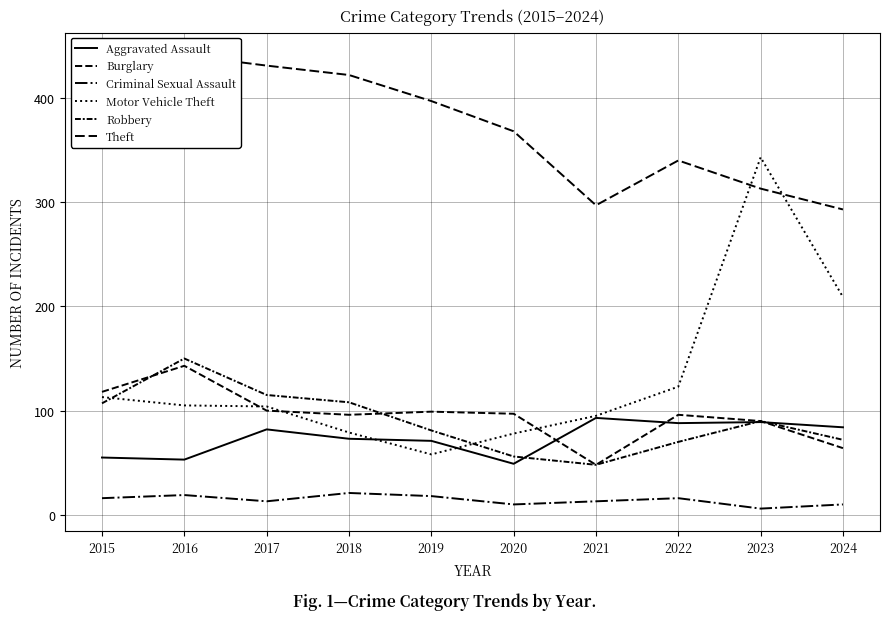

What is the value of the Aggravated Assault point at the 7th from the left?

93